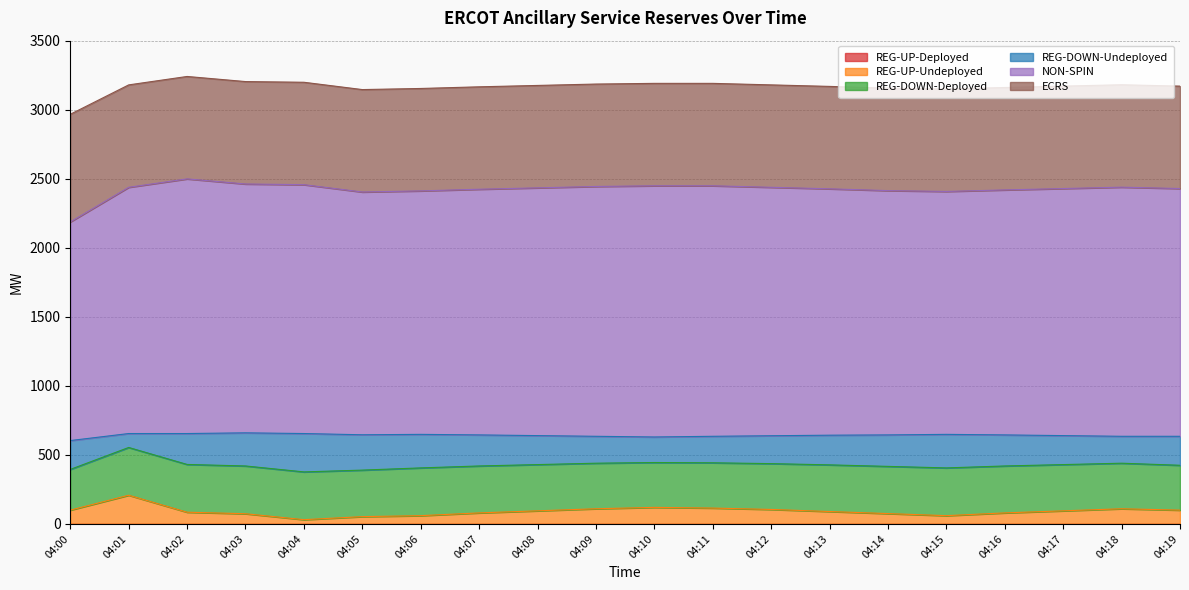

What is the sum of all REG-UP-Undeployed values?

1846